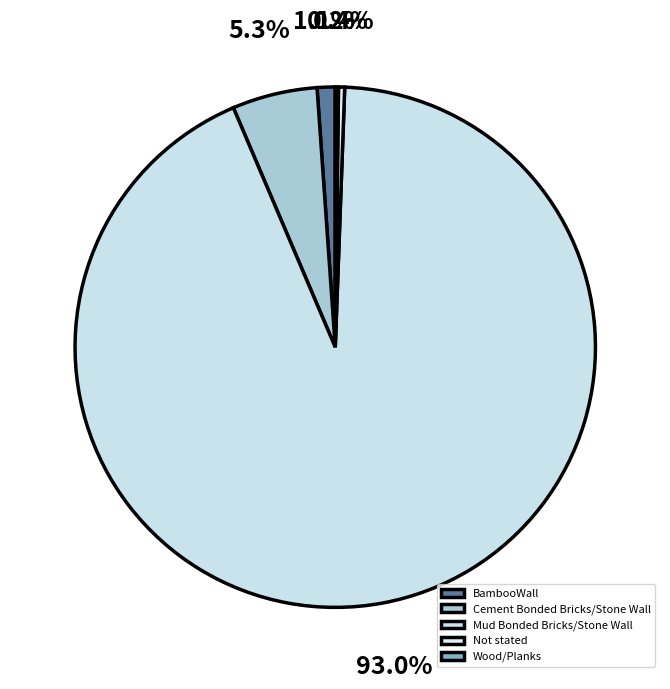

What is the majority slice?

Mud Bonded Bricks/Stone Wall